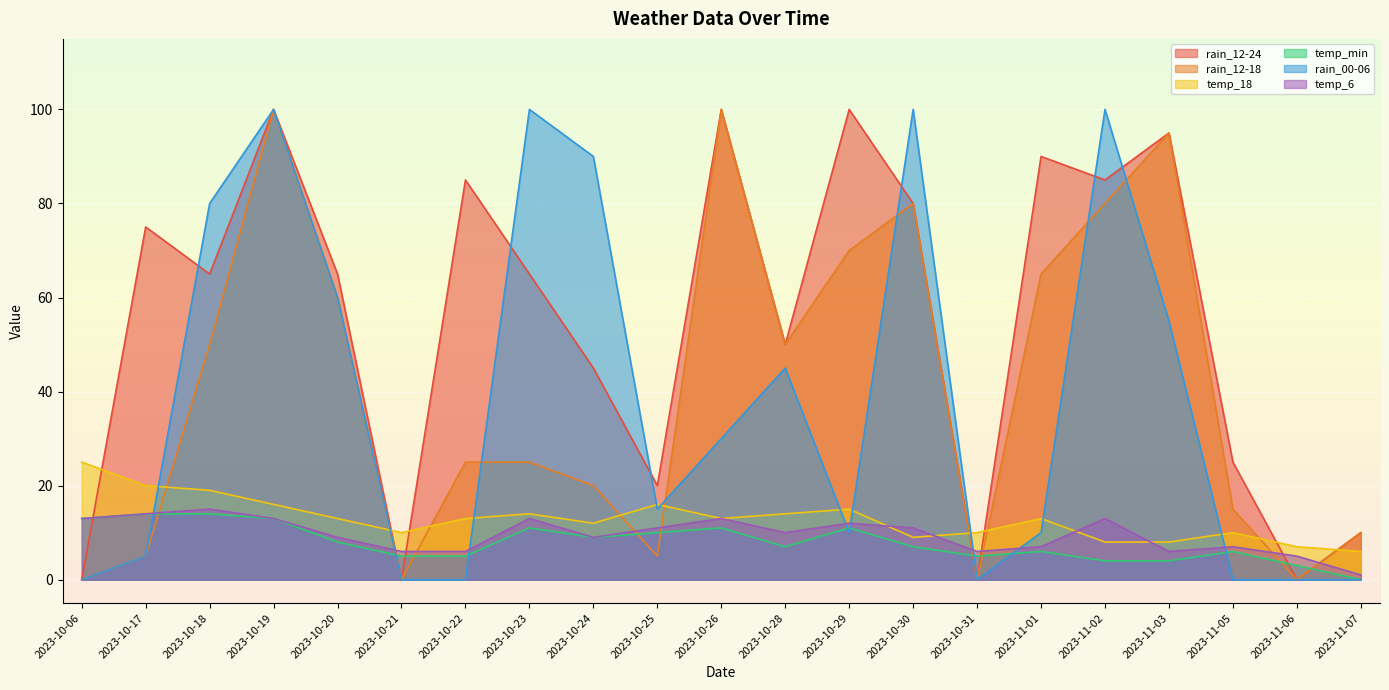

At which category does rain_12-18 reach its first local peak?

2023-10-19